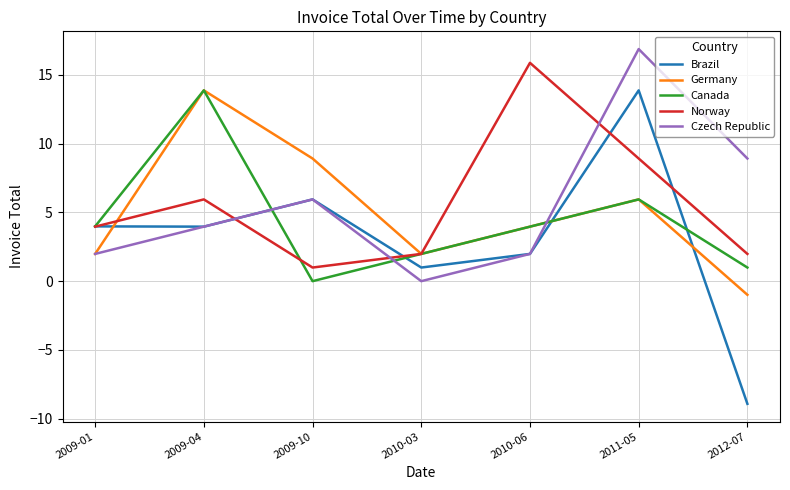

The Canada series shows 2.0 at 2010-03. True or false?

True